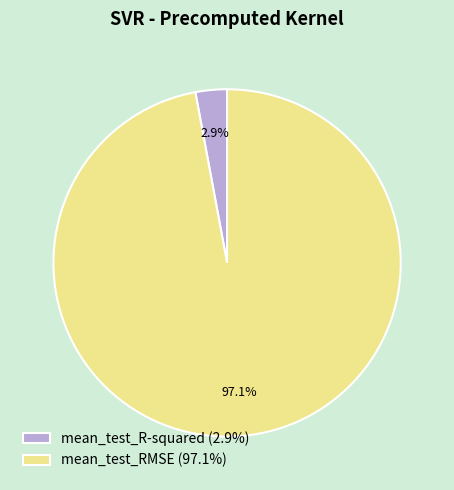

Between mean_test_R-squared and mean_test_RMSE, which is larger?

mean_test_RMSE